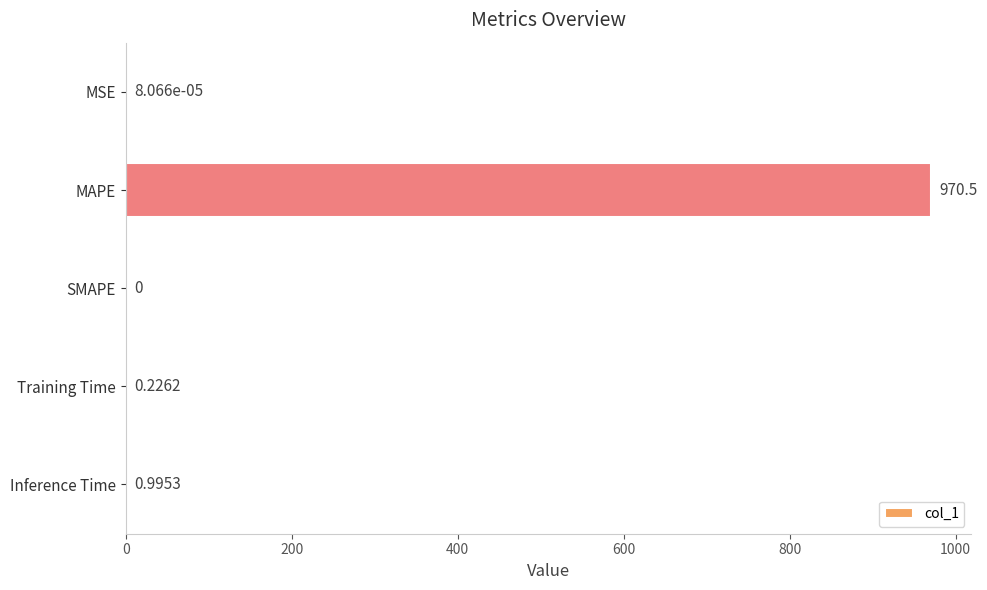

How many categories are shown in the chart?

5